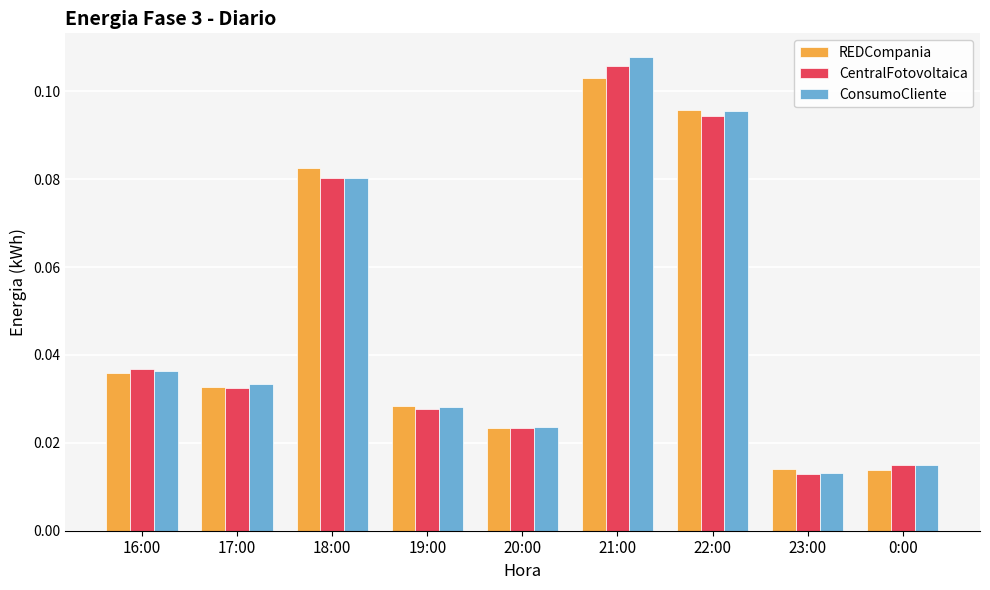

How many data points does each series have?

9